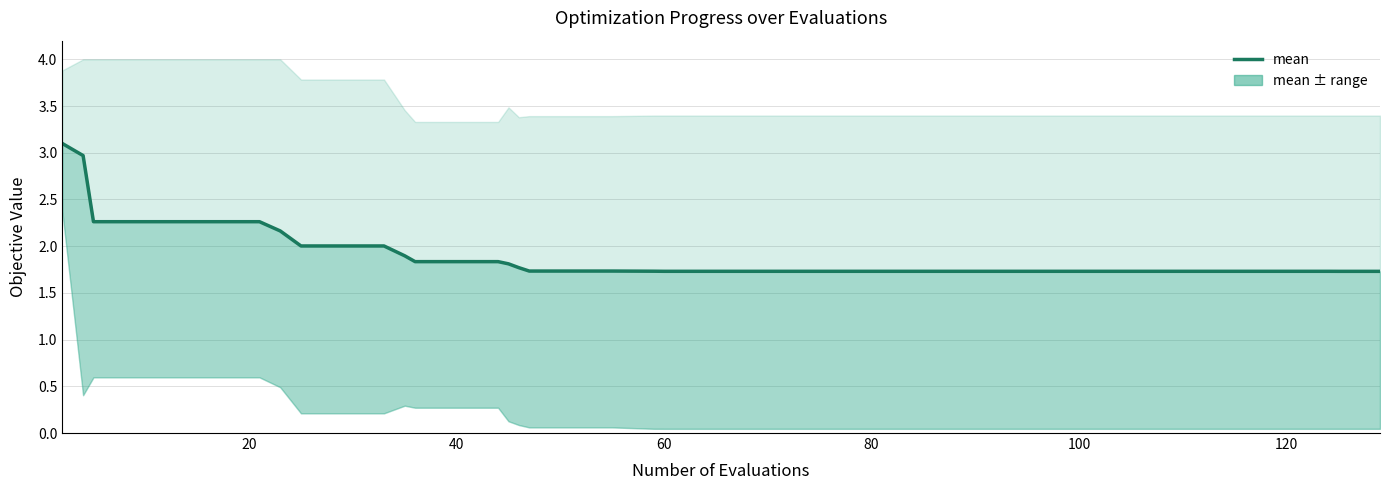

Does the chart display data point markers on the line(s)?

No